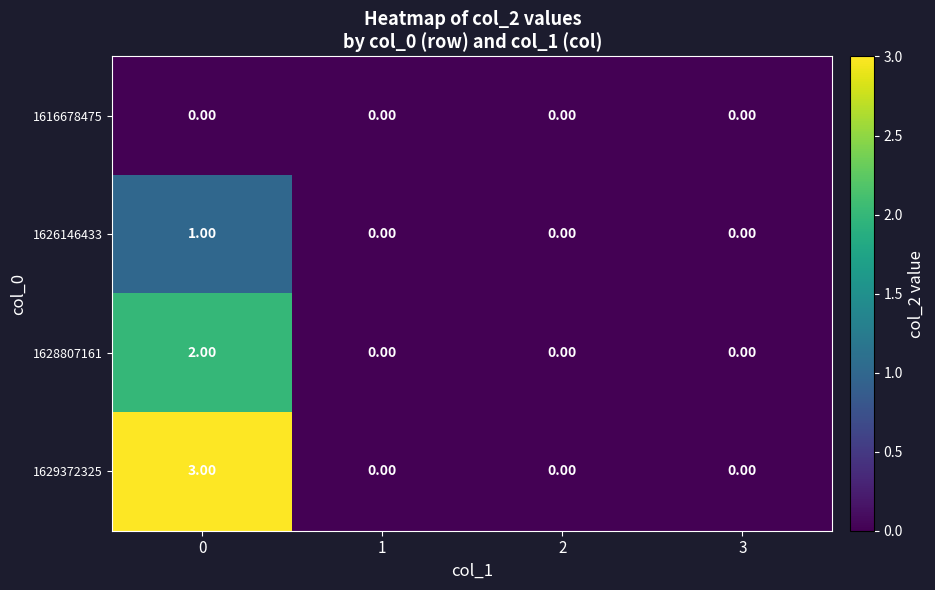

Rank the series at 0 from highest to lowest value.

1629372325, 1628807161, 1626146433, 1616678475